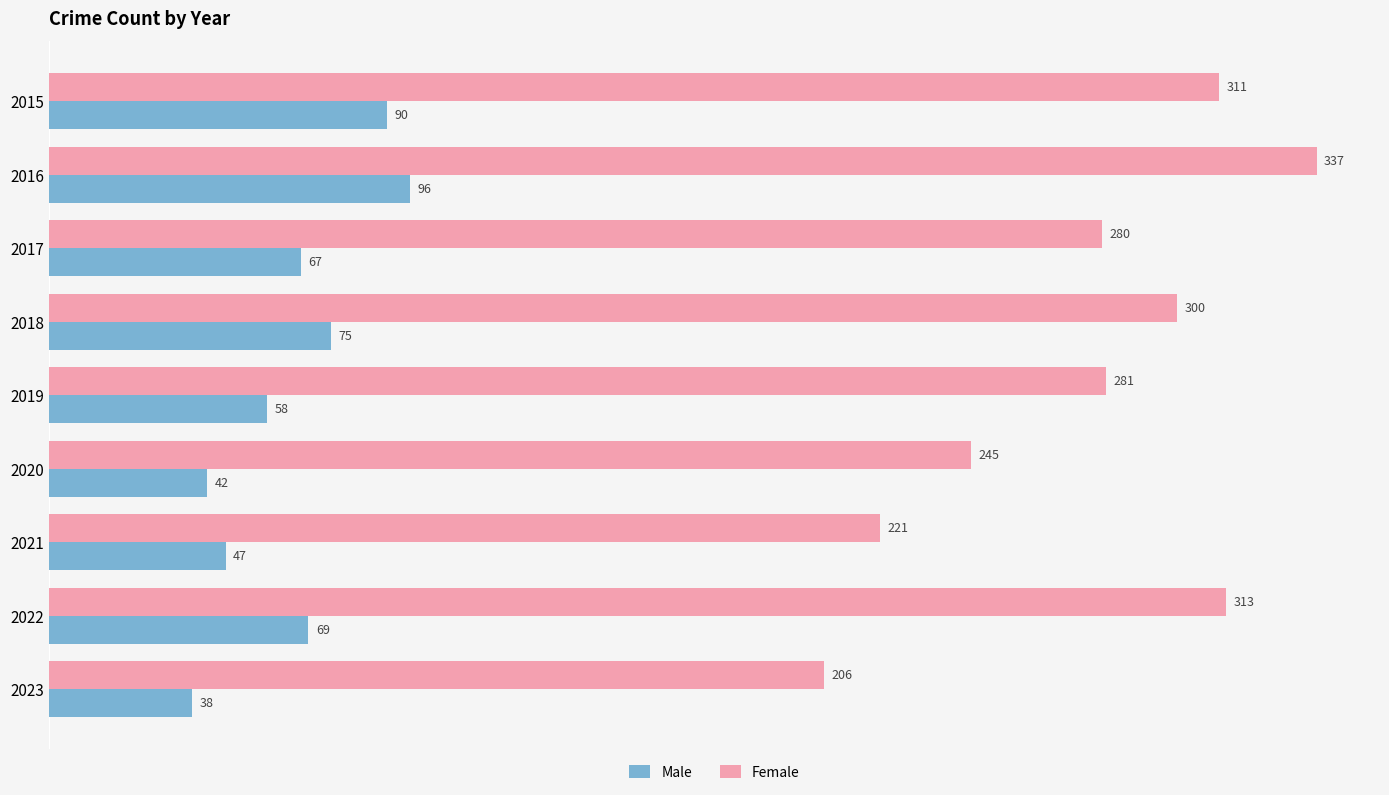

Which label corresponds to the largest value in the chart?

2016